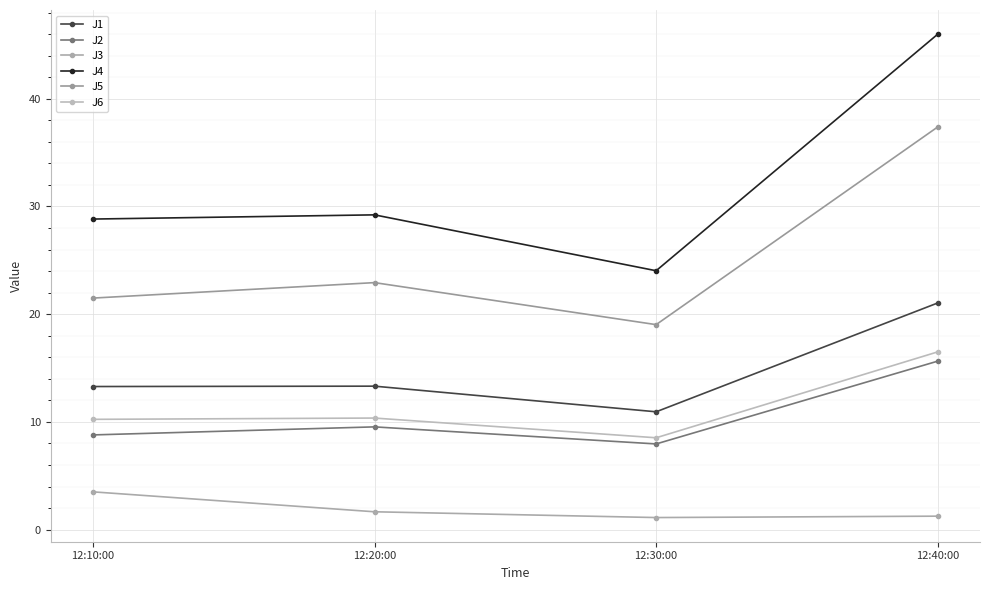

Reading right to left, list all the values displayed in this chart.

J1: 21.0	10.9	13.3	13.3
J2: 15.6	8.0	9.5	8.8
J3: 1.2	1.1	1.7	3.5
J4: 46.0	24.0	29.2	28.8
J5: 37.4	19.0	22.9	21.5
J6: 16.5	8.5	10.4	10.2